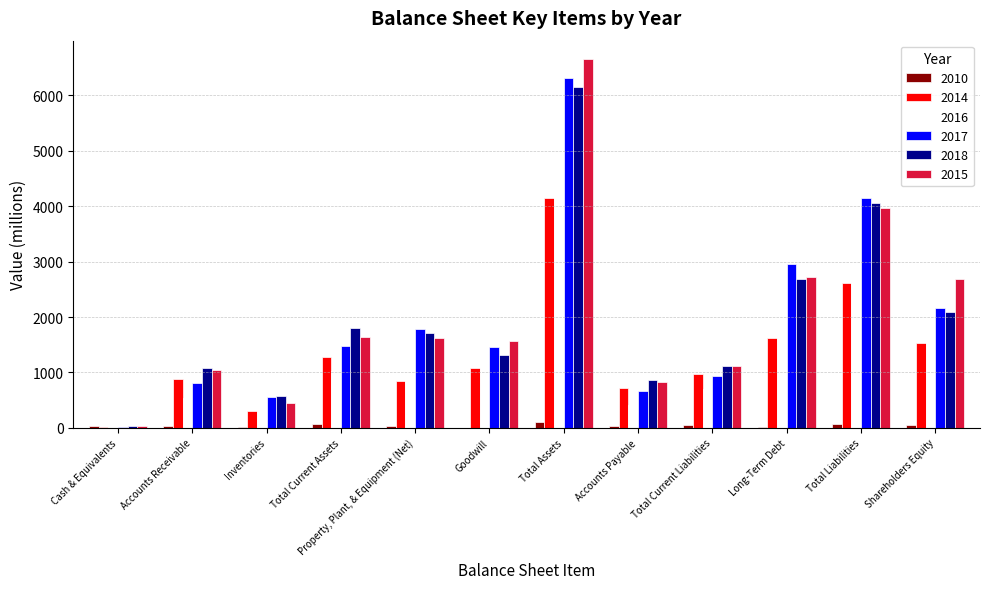

What are all the series names shown in the legend?

2010, 2014, 2016, 2017, 2018, 2015